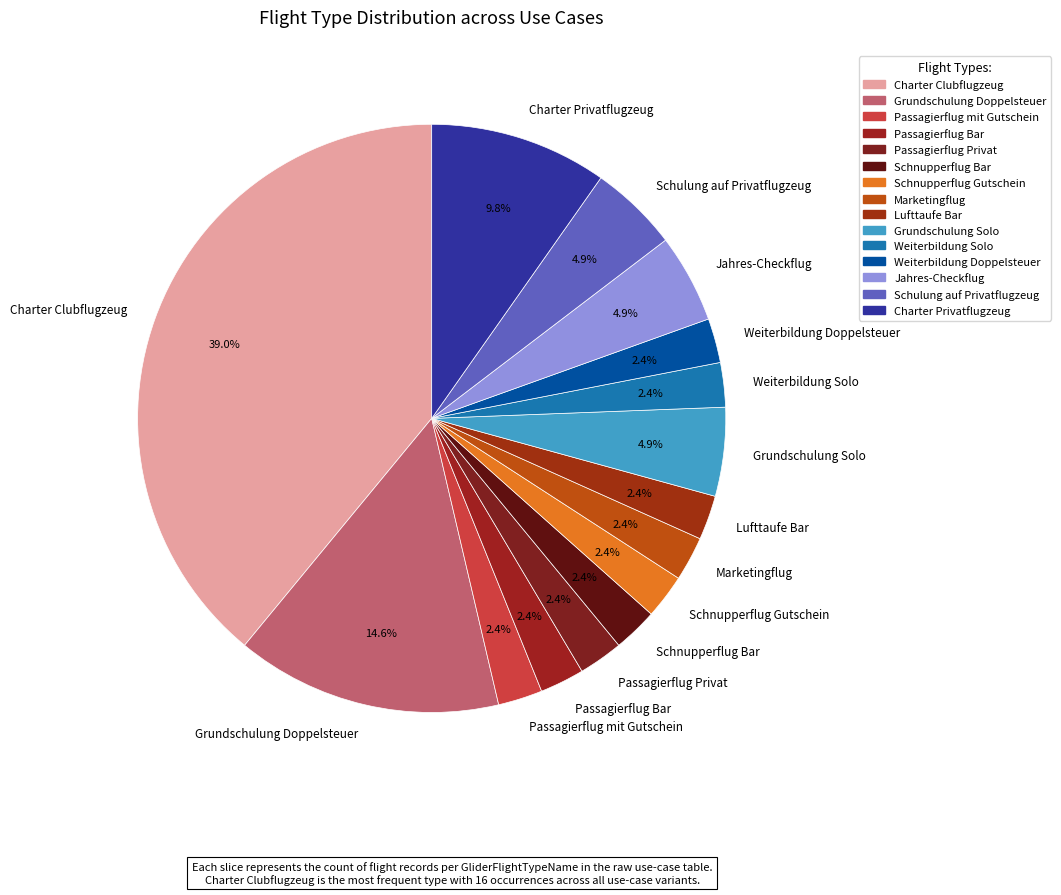

True or false: Weiterbildung Doppelsteuer accounts for 2% of the total.

True